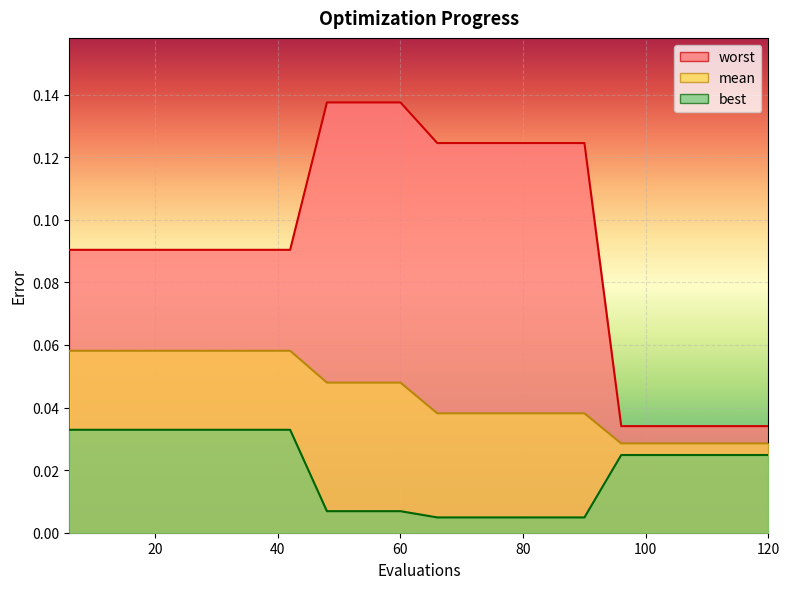

The best series shows 0.0 at 96. True or false?

True